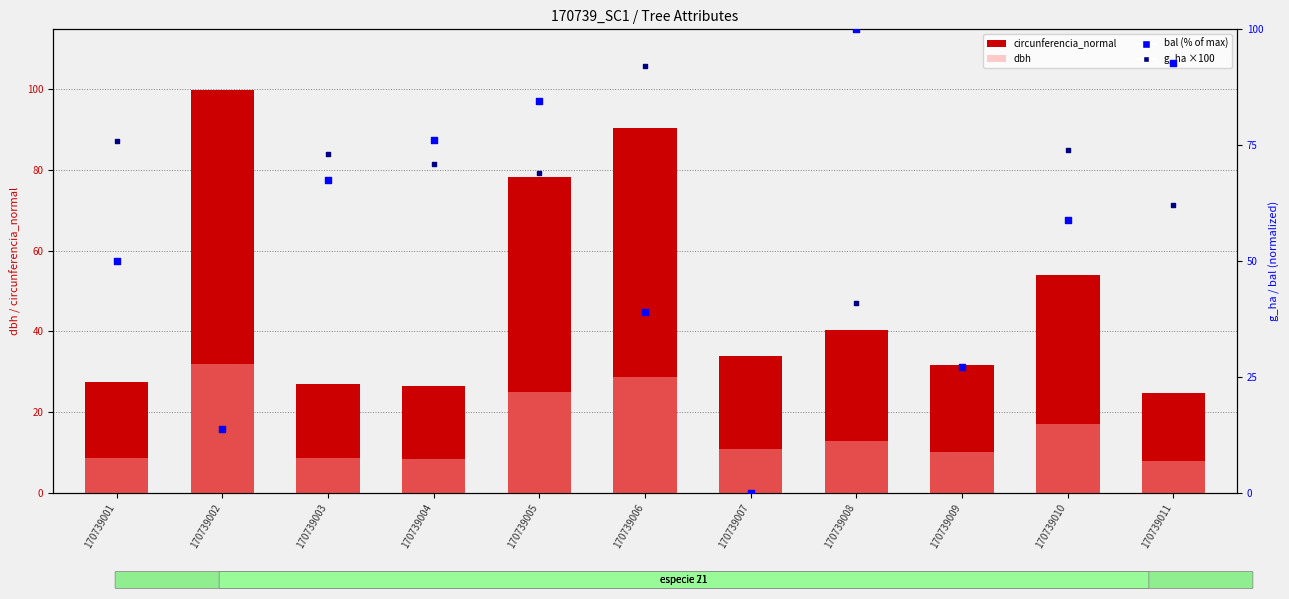

Is the value of circunferencia_normal at 170739006 greater than the value of dbh at 170739003?

Yes